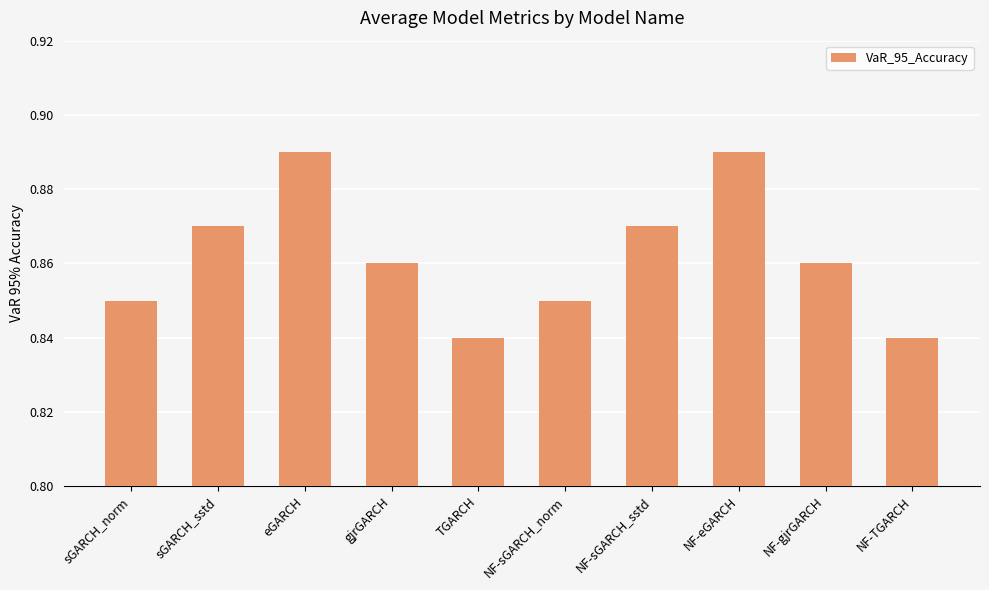

Count the values in the range 0 to 1.

10